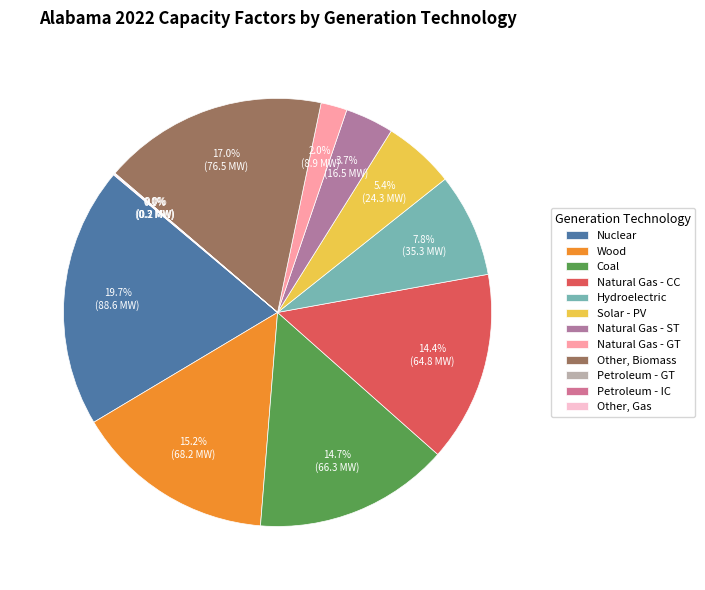

What is the largest slice in the pie chart?

Nuclear